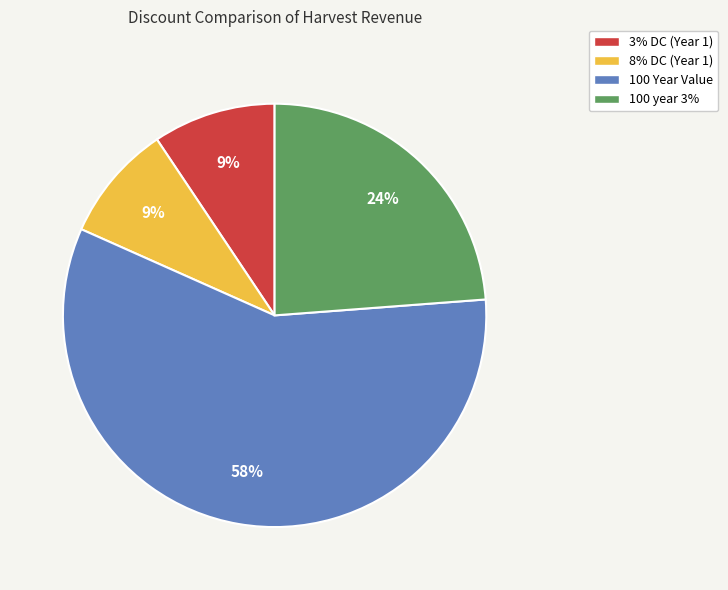

Count the number of slices in the pie.

4